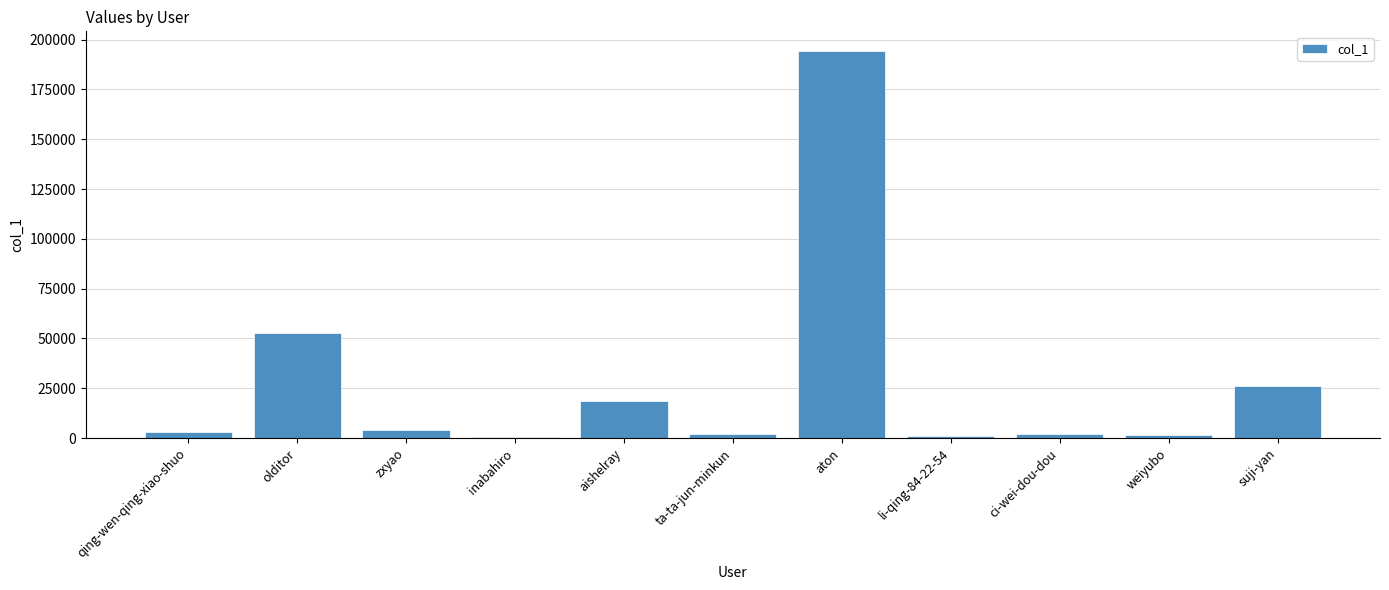

Count the number of data series in this chart.

1